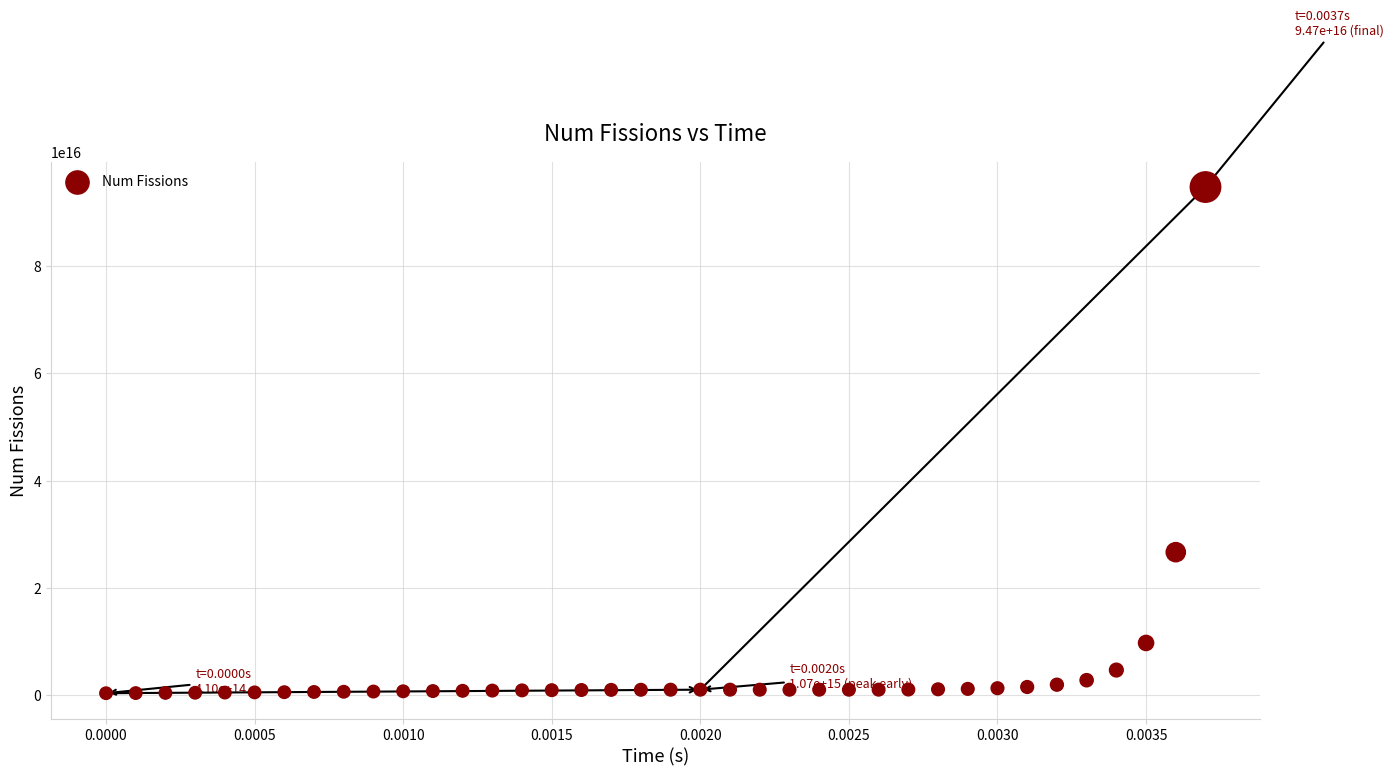

What Y value in the scatter plot is closest to 47577803150000000?

26696830000000000